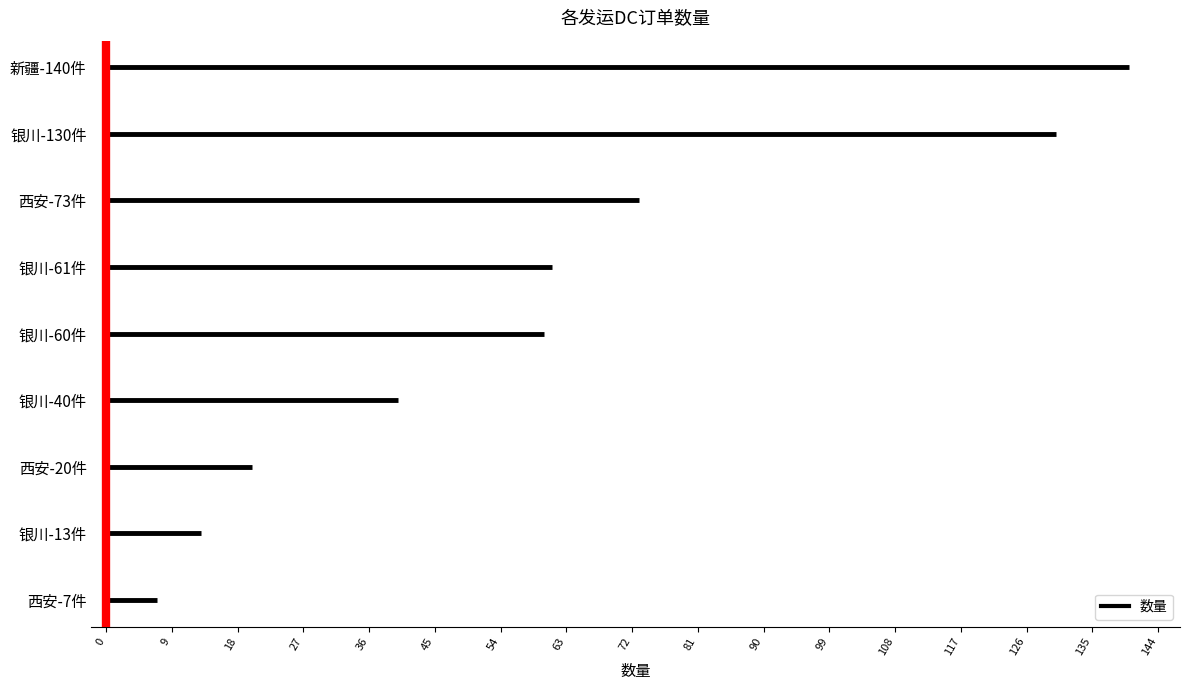

The value of 数量 at 0 is 1. True or false?

False